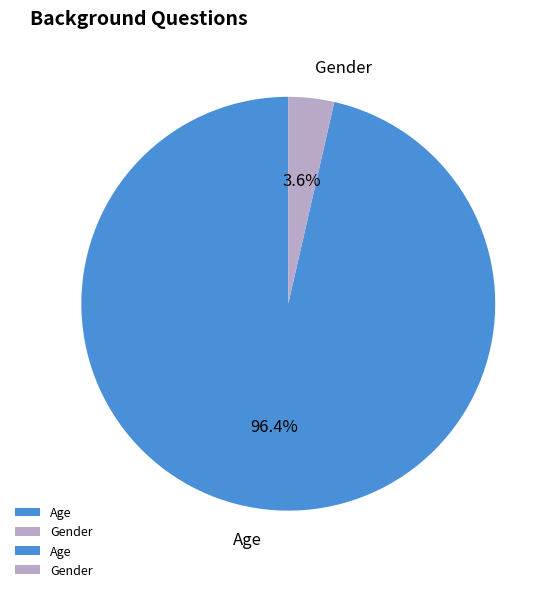

What is the majority slice?

Age